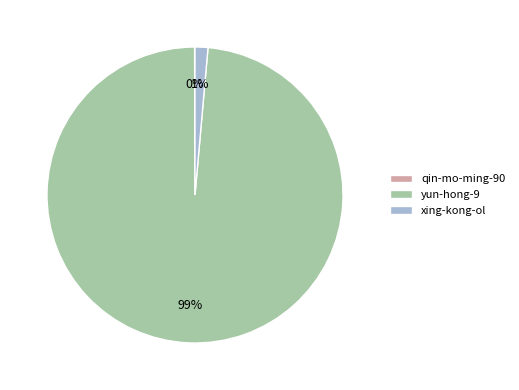

Which category has the biggest portion of the pie?

yun-hong-9